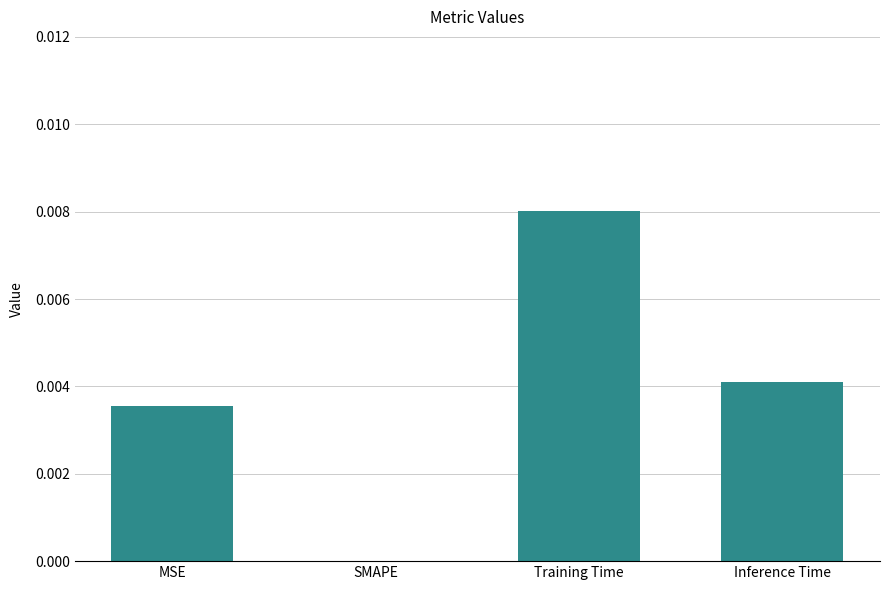

The value at MSE is 0.0. True or false?

True